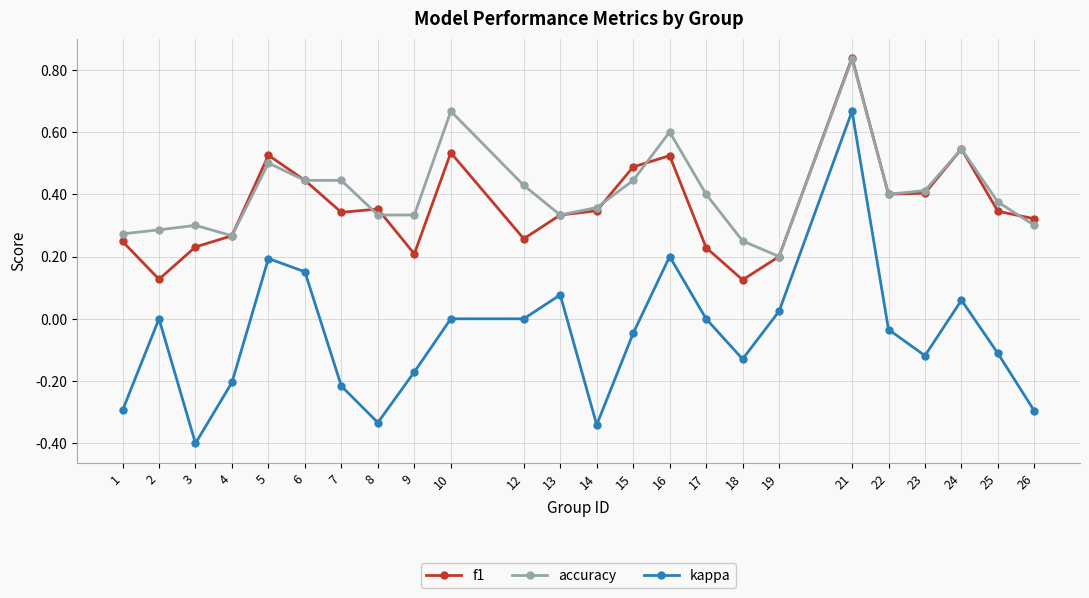

True or false: accuracy has a value of 0.6 at 25.

False